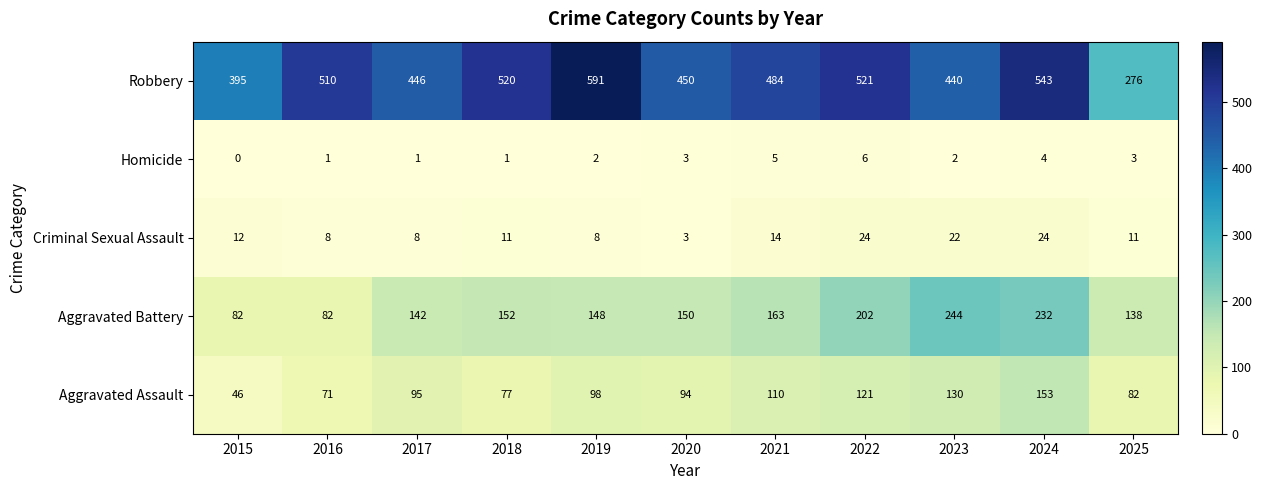

What is the greatest value displayed?

591